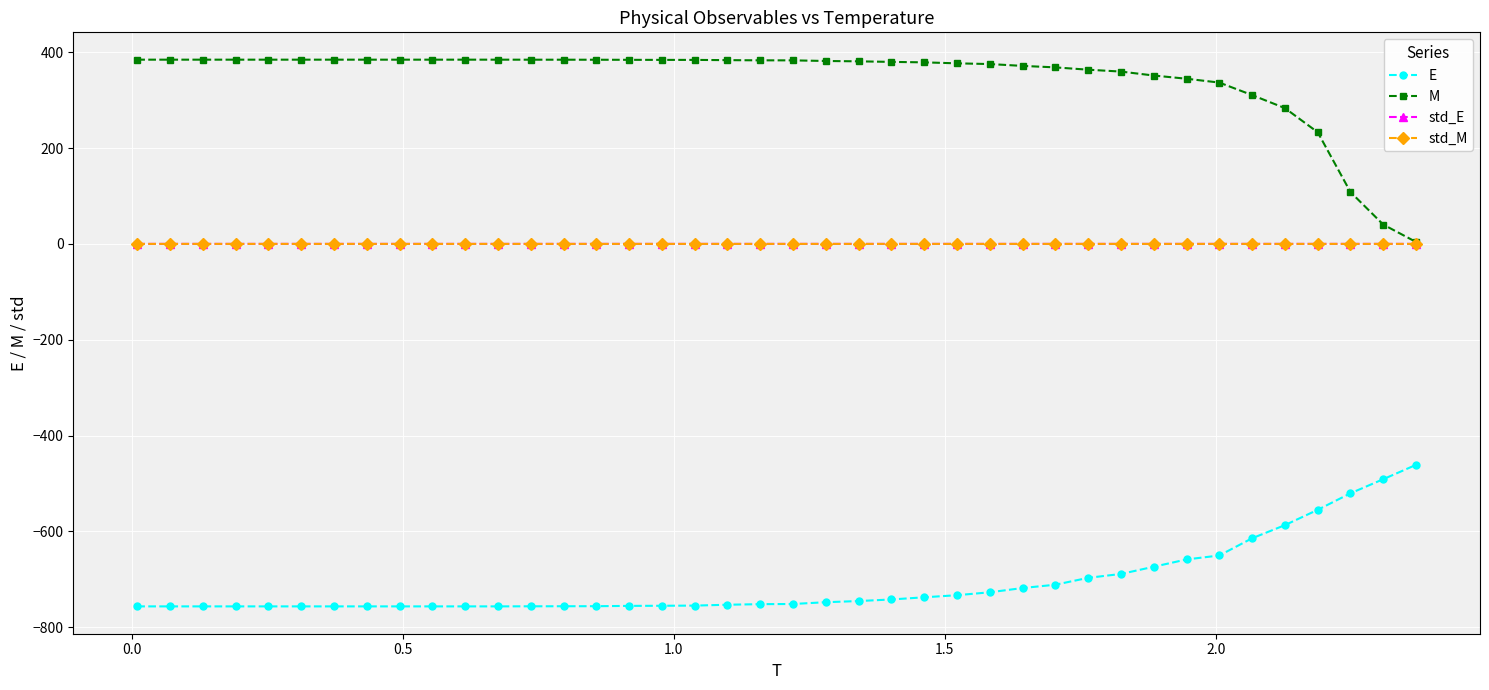

True or false: E and M cross at least once.

False